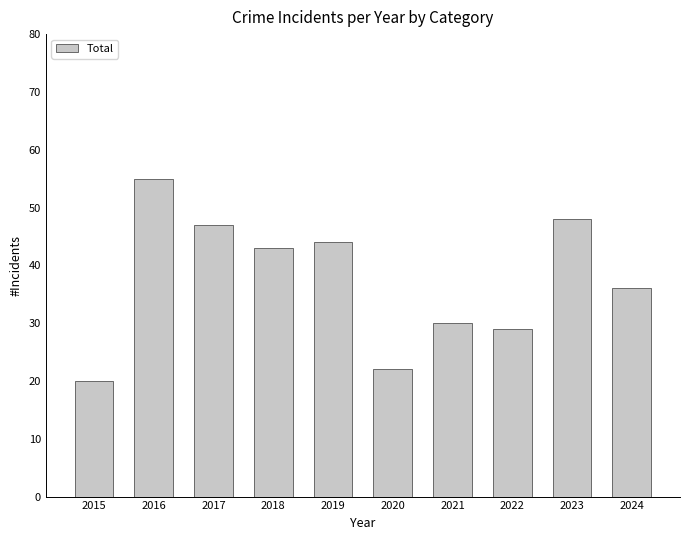

How many bars are there in total?

10